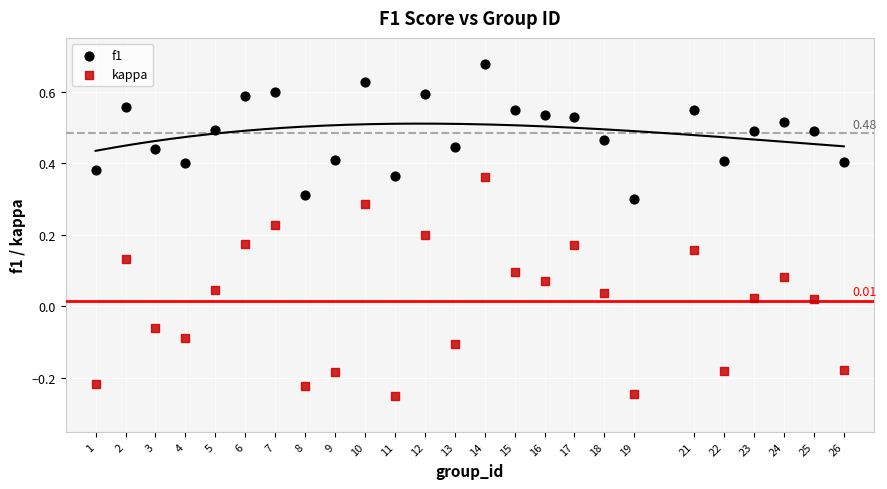

Which series reaches the minimum Y coordinate?

kappa